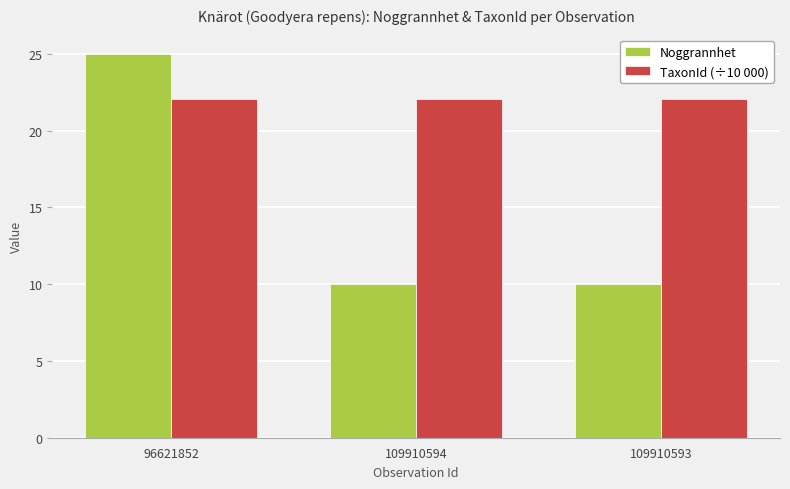

Which series changed the most between 96621852 and 109910594?

Noggrannhet